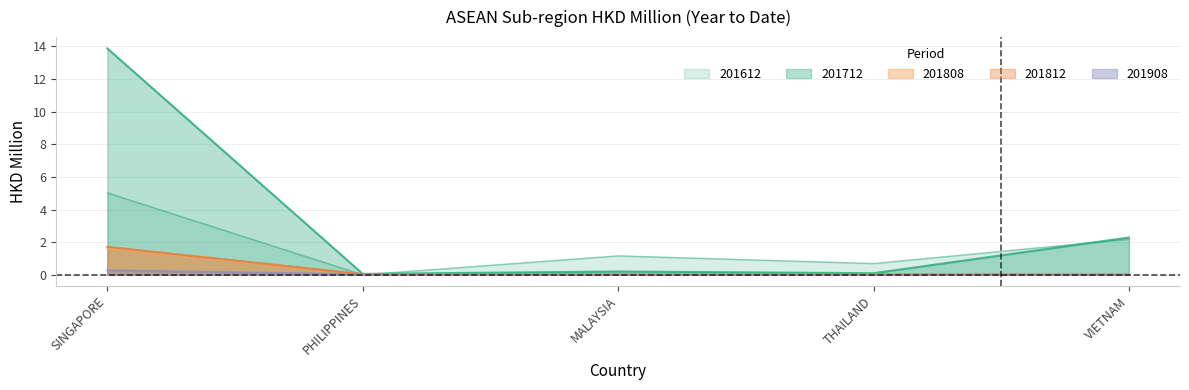

True or false: 201712 has a value of 2.3 at VIETNAM.

True